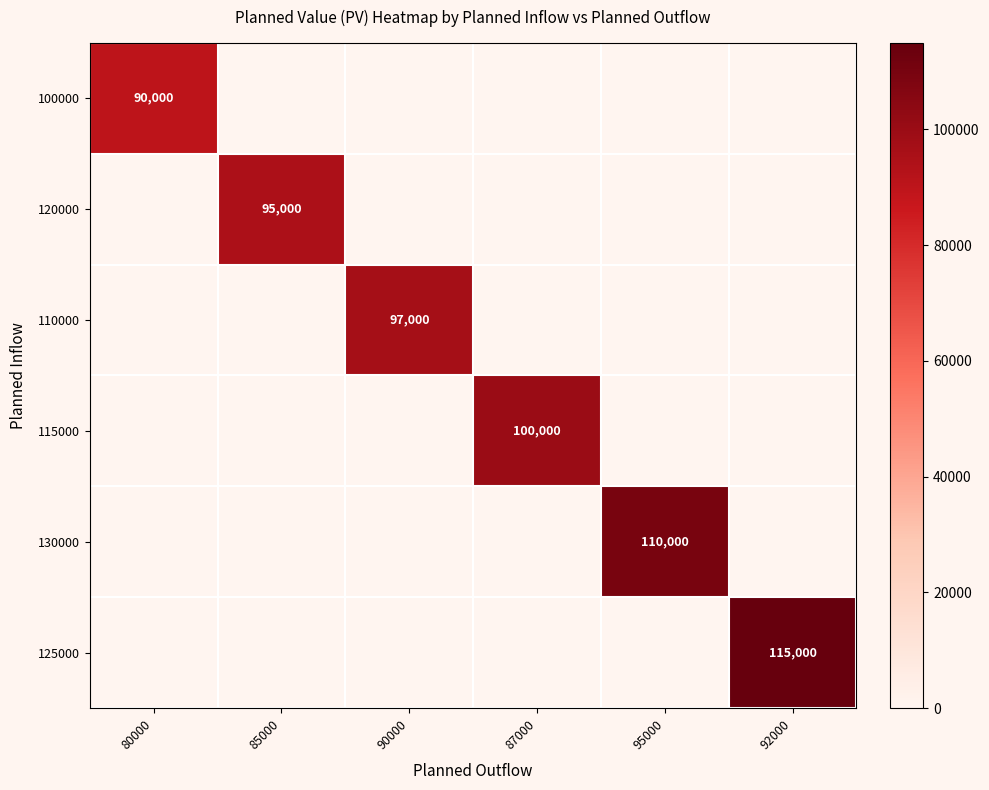

Is it true that 100000 equals 129644 at 80000?

False